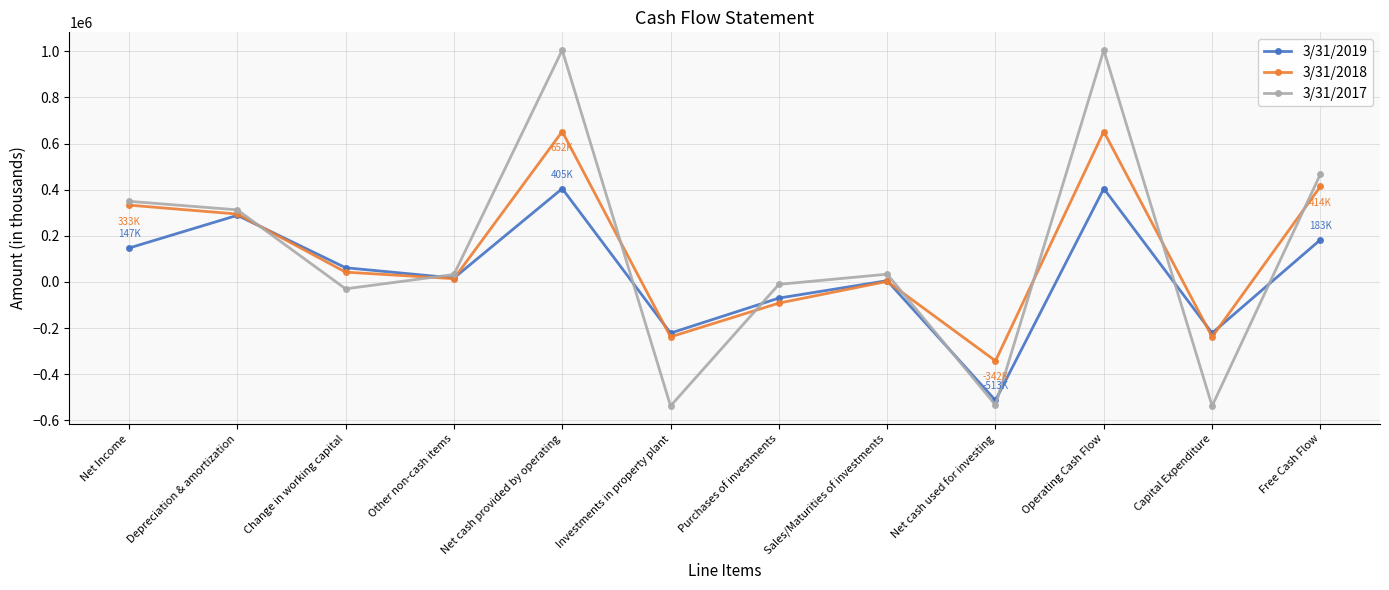

How many data points in 3/31/2017 are less than 33846?

6